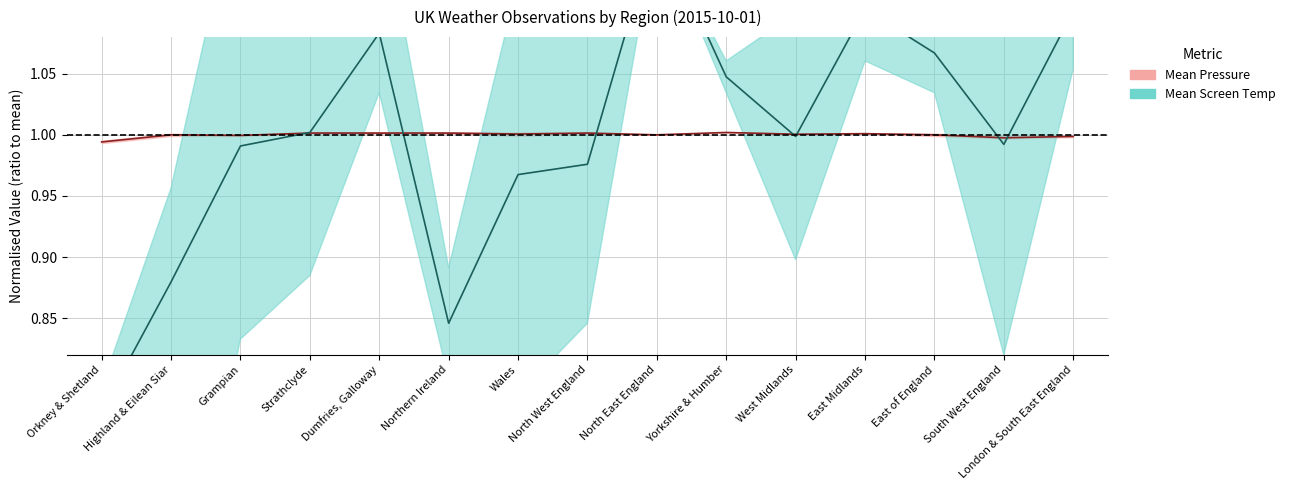

Which category has the lowest value in the Mean Screen Temp (normalised) series?

Orkney & Shetland